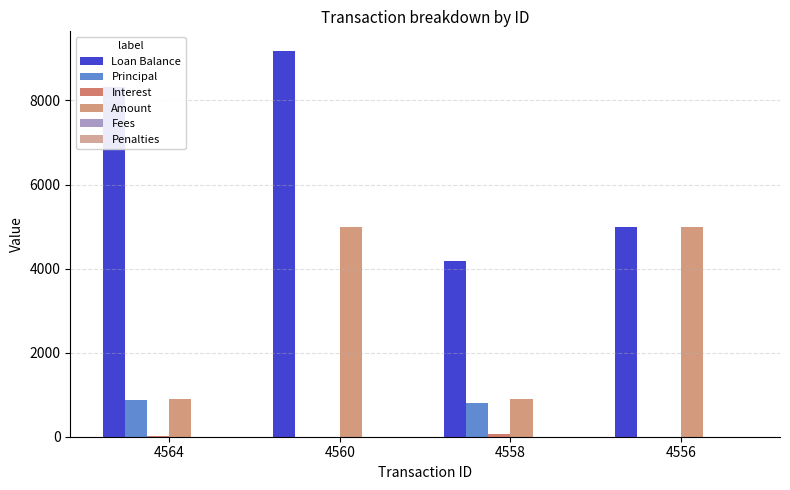

The Principal series shows 1183.7 at 4558. True or false?

False